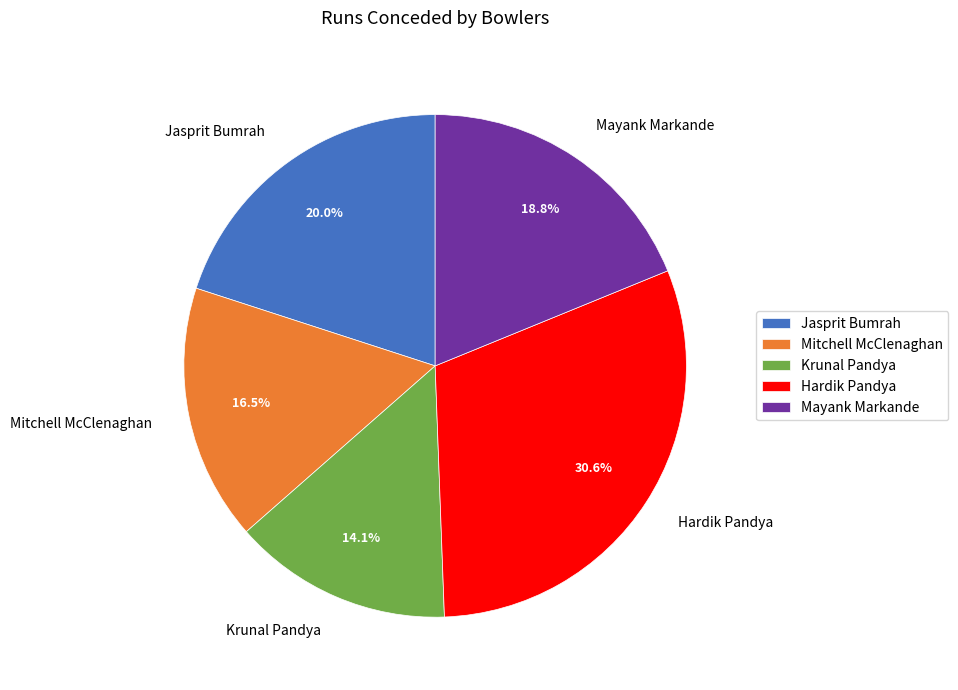

What is the smallest slice in the pie chart?

Krunal Pandya